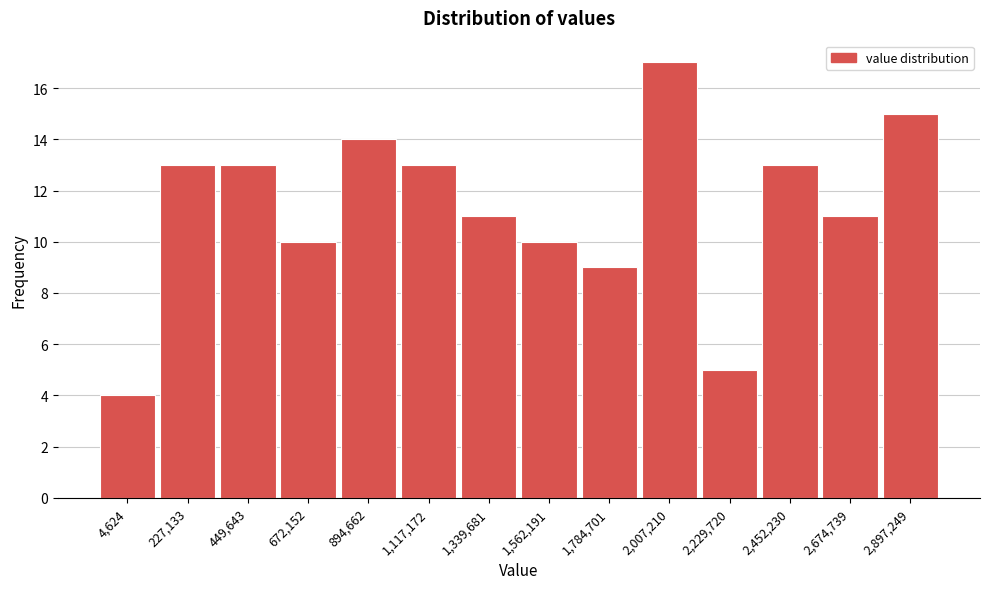

Reading left to right, what are all the values shown in this chart?

4	13	13	10	14	13	11	10	9	17	5	13	11	15